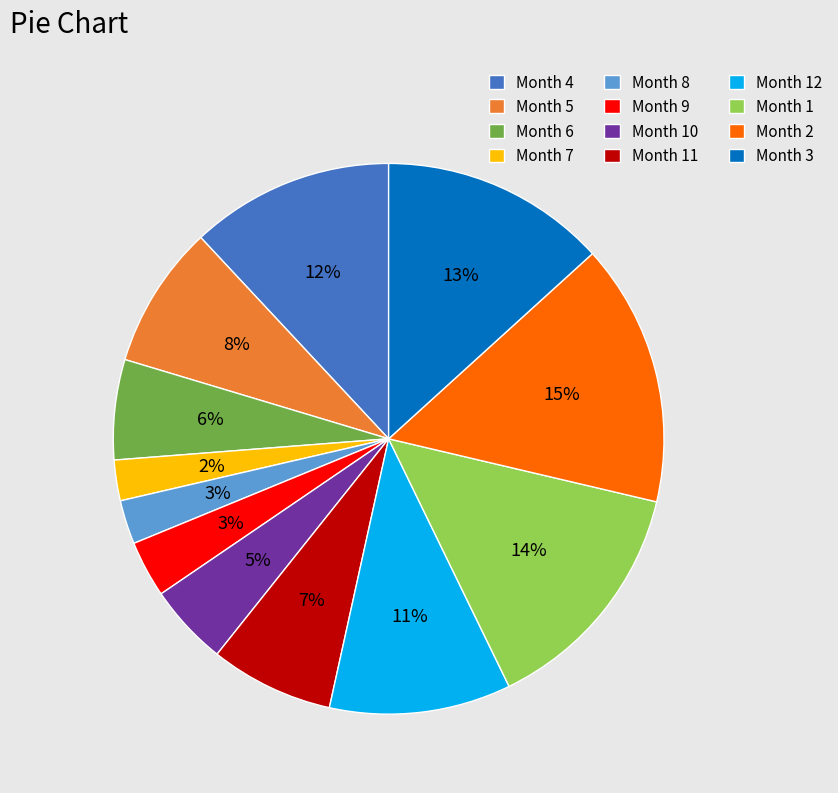

Does Month 3 represent more than half of the total?

No